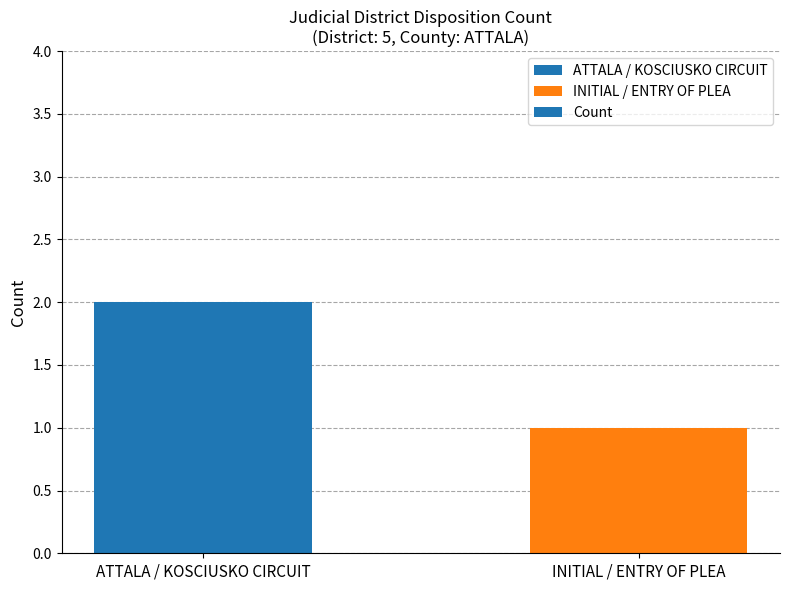

What is the label of the 2nd bar from the left?

INITIAL / ENTRY OF PLEA